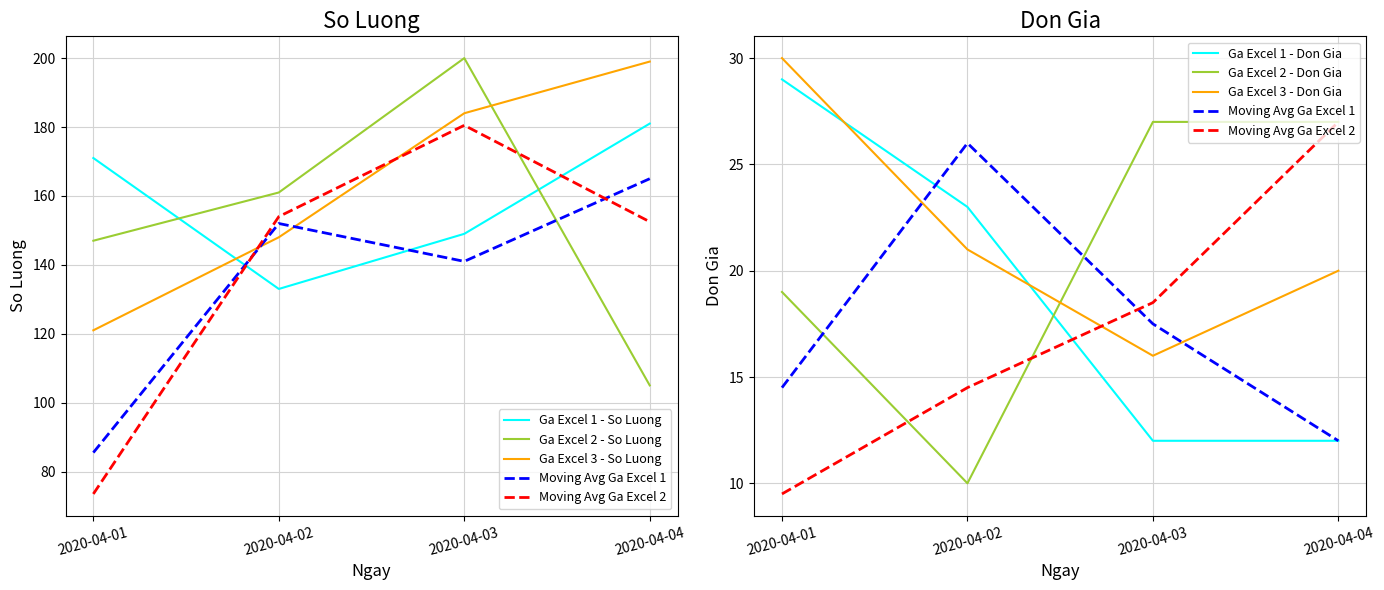

Reading right to left, what are all the values shown in this chart?

Ga Excel 1 - So Luong: 2020-04-04=181	2020-04-03=149	2020-04-02=133	2020-04-01=171
Ga Excel 2 - So Luong: 2020-04-04=105	2020-04-03=200	2020-04-02=161	2020-04-01=147
Ga Excel 3 - So Luong: 2020-04-04=199	2020-04-03=184	2020-04-02=148	2020-04-01=121
Ga Excel 1 - Don Gia: 2020-04-04=12	2020-04-03=12	2020-04-02=23	2020-04-01=29
Ga Excel 2 - Don Gia: 2020-04-04=27	2020-04-03=27	2020-04-02=10	2020-04-01=19
Ga Excel 3 - Don Gia: 2020-04-04=20	2020-04-03=16	2020-04-02=21	2020-04-01=30